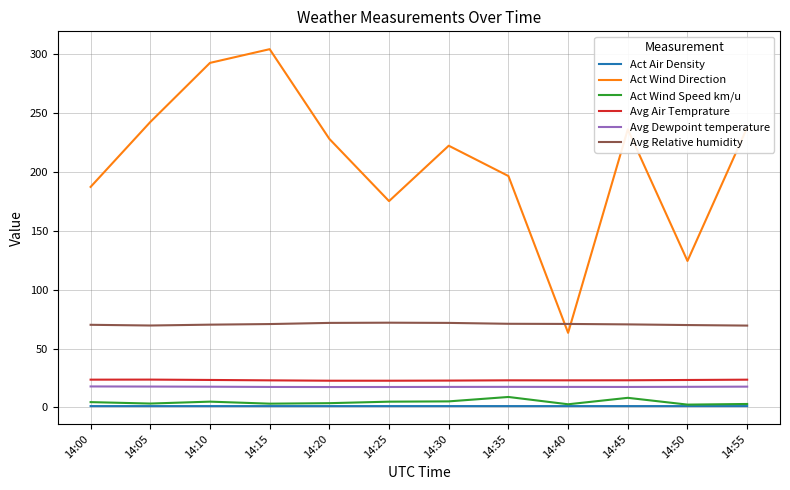

What is the minimum value for Avg Dewpoint temperature?

17.4